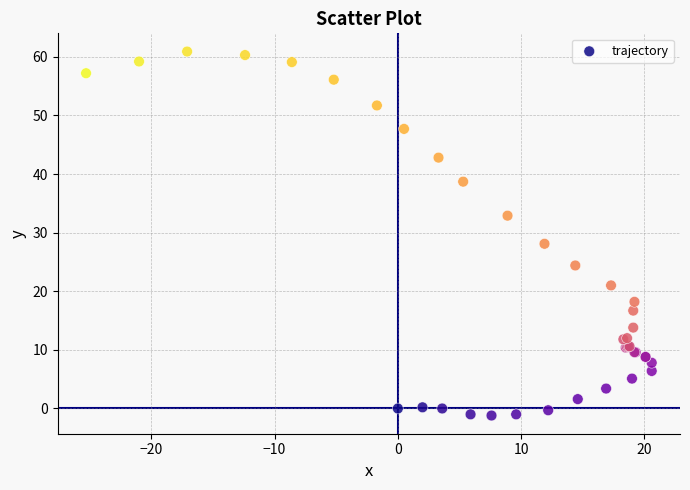

What Y value in the scatter plot is closest to 29?

28.1